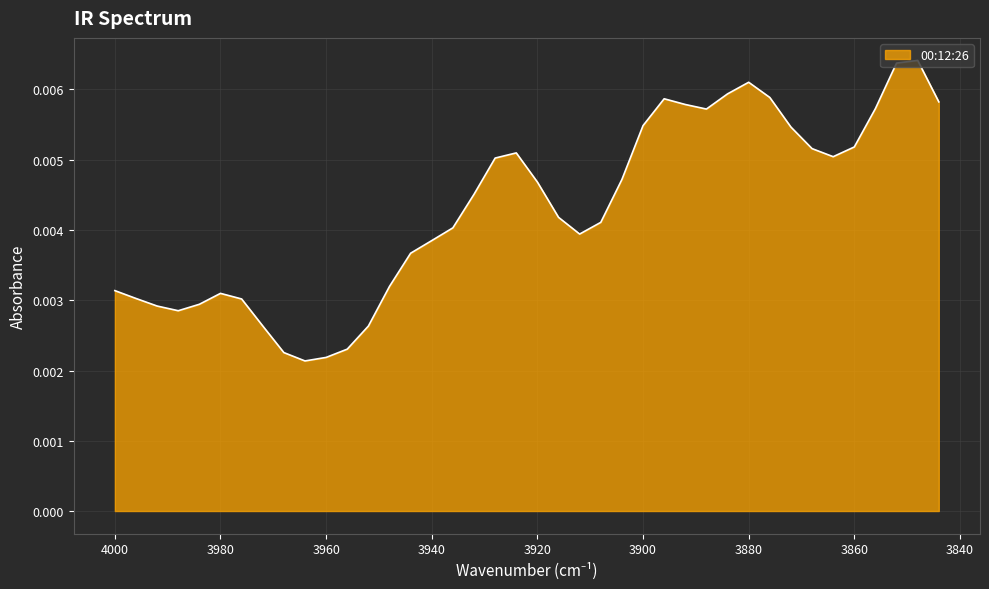

List the labels in order of value, smallest first.

3964, 3960, 3968, 3956, 3952, 3972, 3988, 3992, 3984, 3976, 3996, 3980, 4000, 3948, 3944, 3940, 3912, 3936, 3908, 3916, 3932, 3920, 3904, 3928, 3864, 3924, 3868, 3860, 3872, 3900, 3888, 3856, 3892, 3844, 3896, 3876, 3884, 3880, 3852, 3848